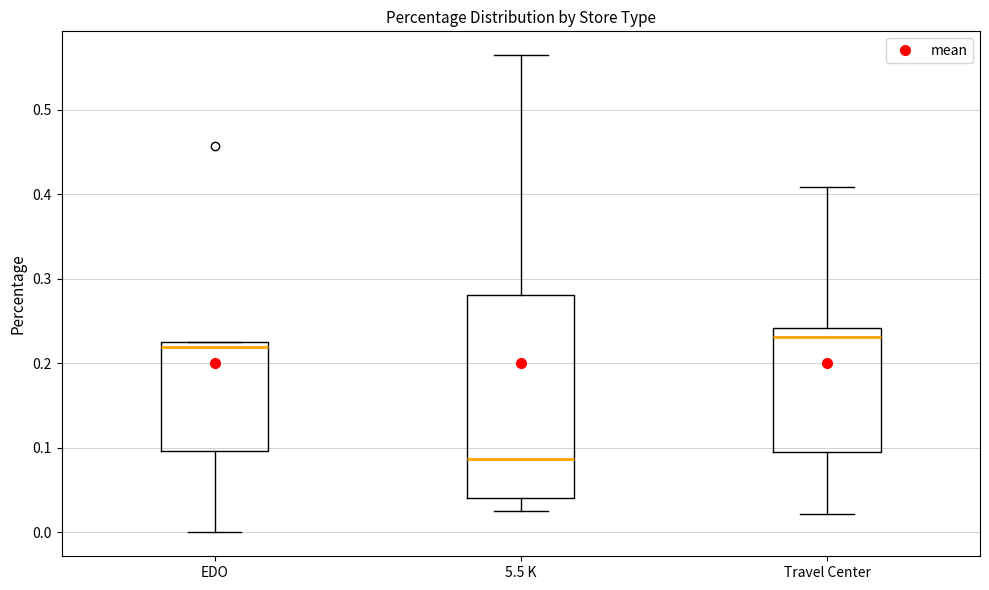

Reading left to right, read every box against the y-axis: the position of its median line, the range the box covers, and the ends of its whiskers. The values are not printed on the chart, so give them approximately, as read against the axis.

EDO: median 0.22, box 0.10 to 0.23, whiskers 0.00 to 0.23
5.5 K: median 0.09, box 0.04 to 0.28, whiskers 0.03 to 0.56
Travel Center: median 0.23, box 0.10 to 0.24, whiskers 0.02 to 0.41